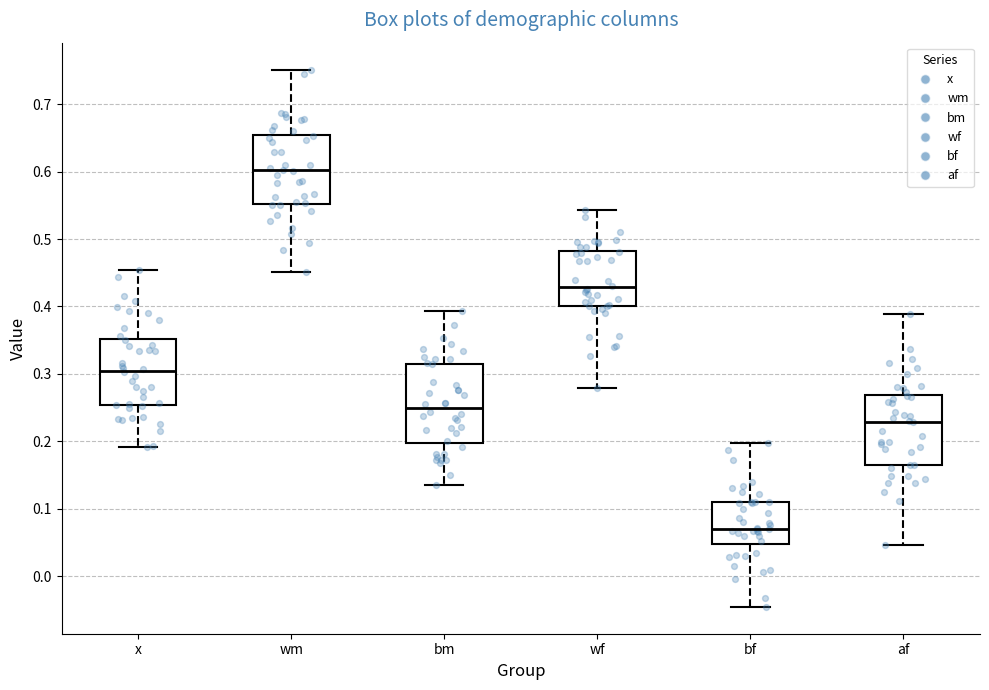

Which box has the highest median line?

wm